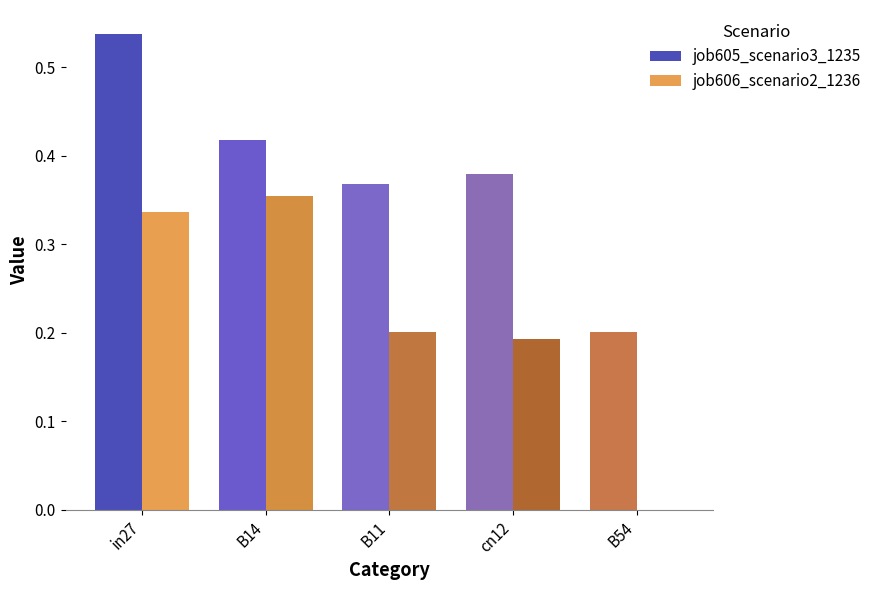

The job605_scenario3_1235 series shows 0.1 at B54. True or false?

False